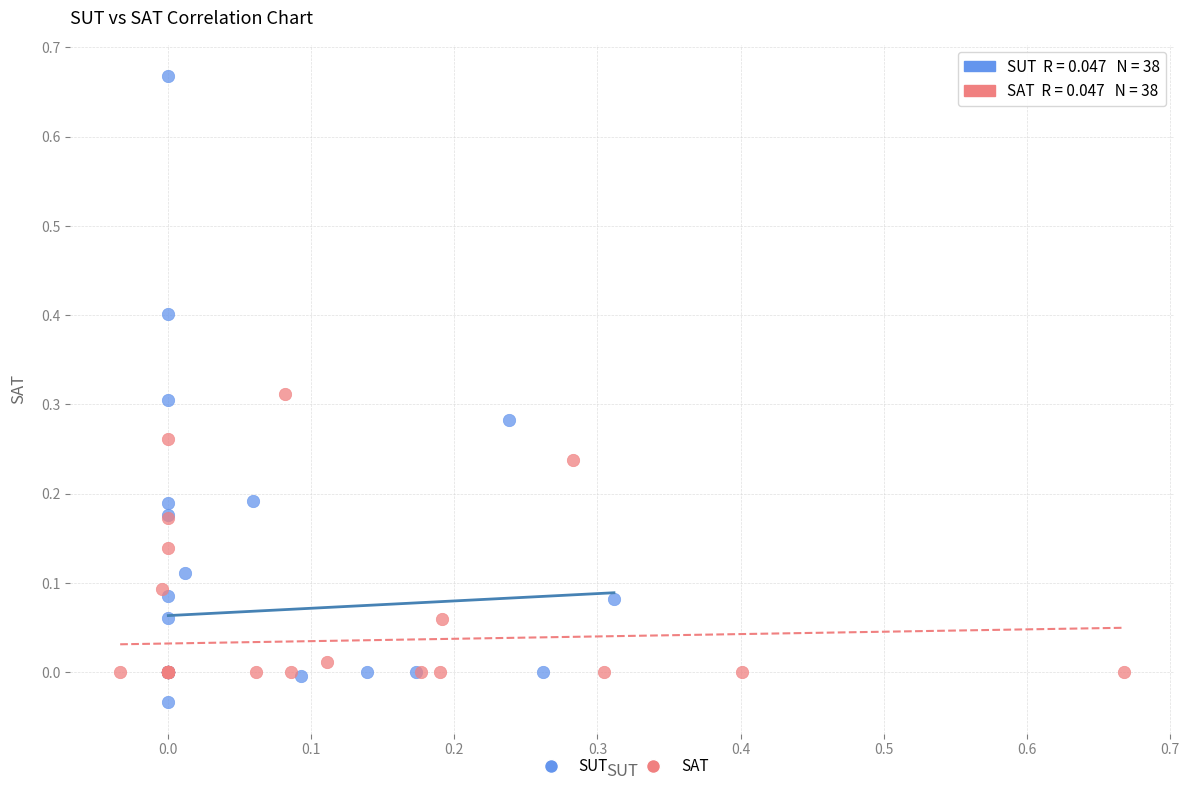

Which series reaches the minimum Y coordinate?

SUT